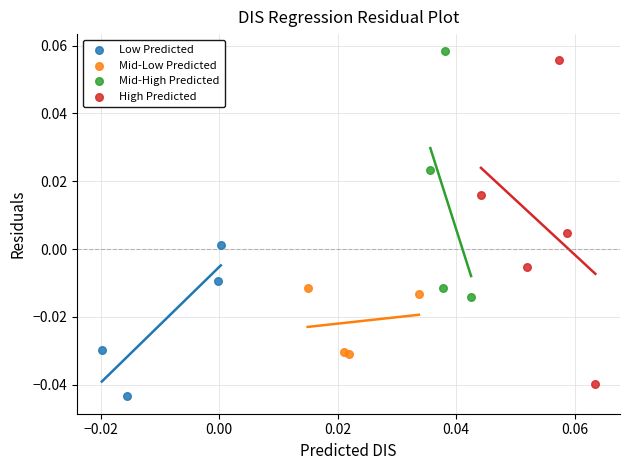

Which series reaches the maximum Y coordinate?

Mid-High Predicted